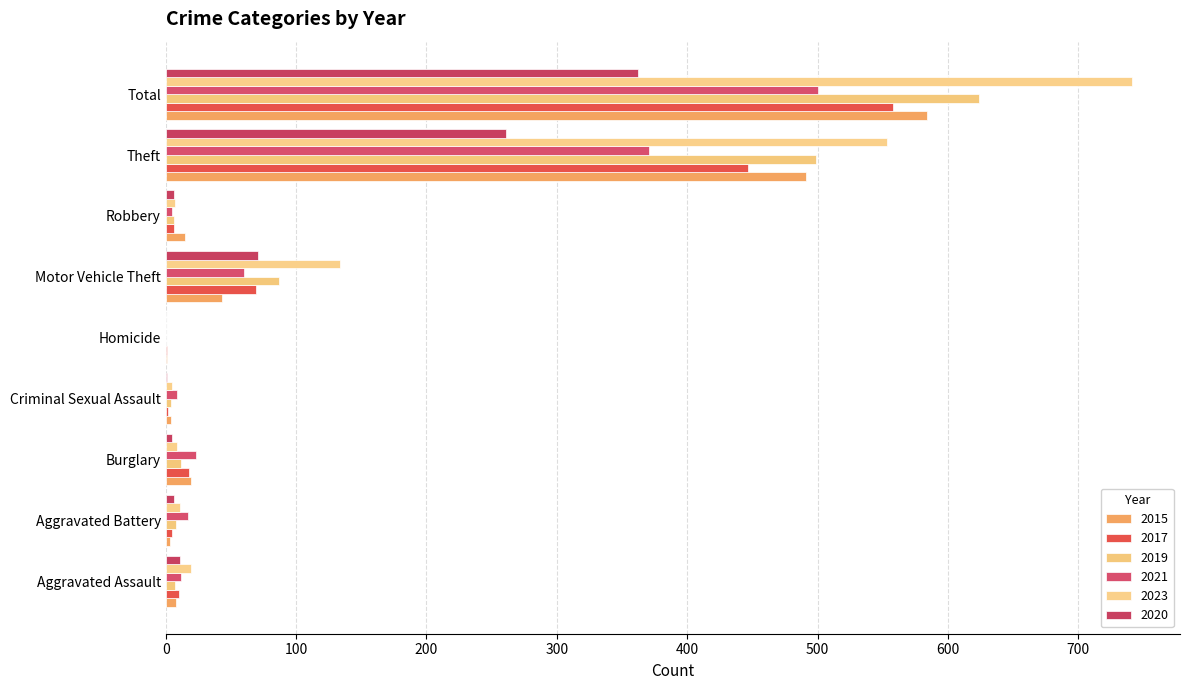

At which label does 2019 first exceed 8?

Burglary